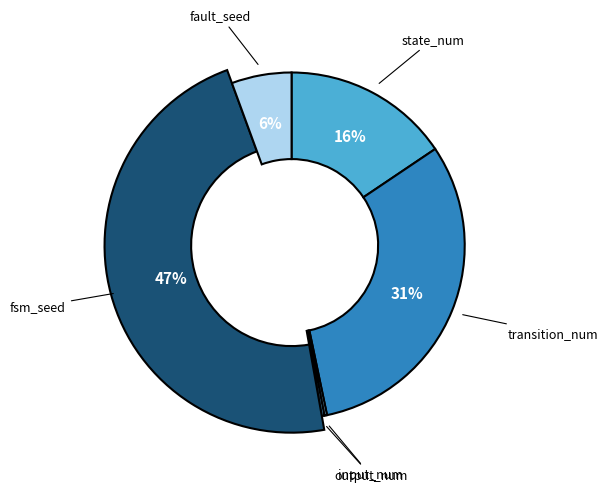

How many segments does this pie chart have?

6